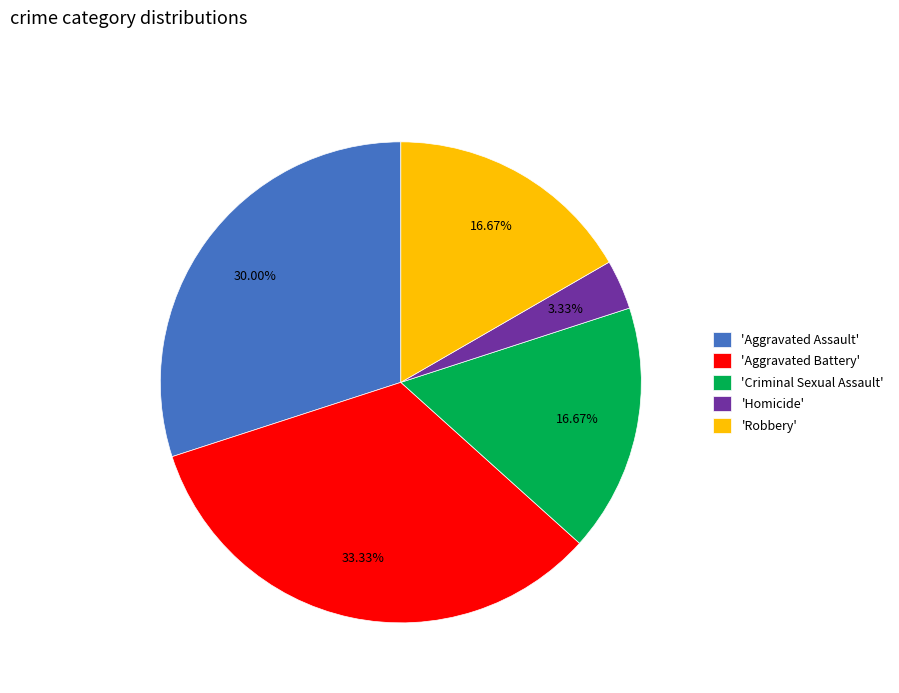

Which slice is the largest?

'Aggravated Battery'